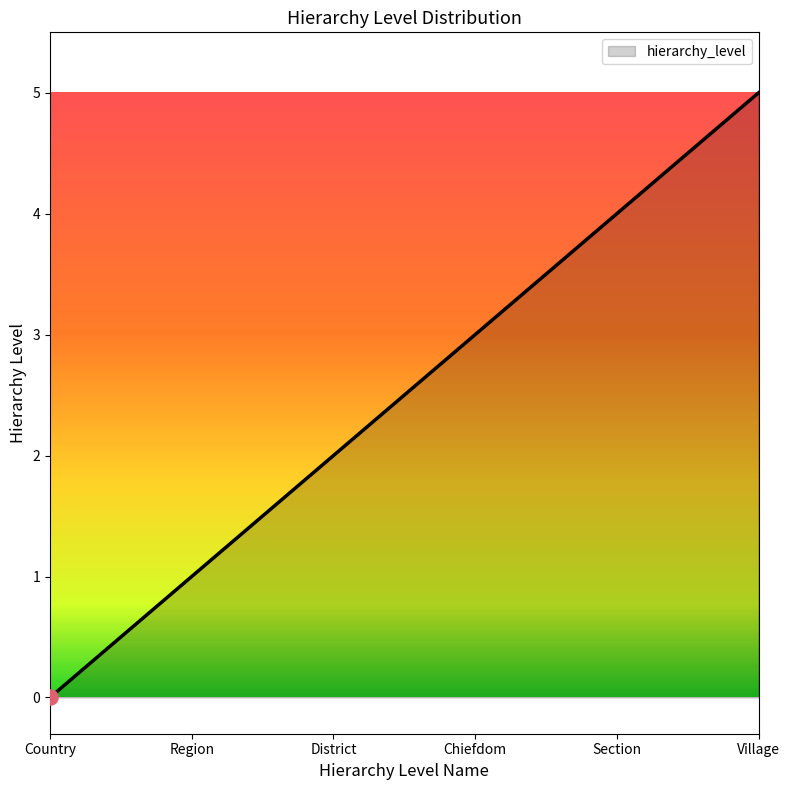

Approximately how many times larger is the value at Region compared to Chiefdom?

0.3